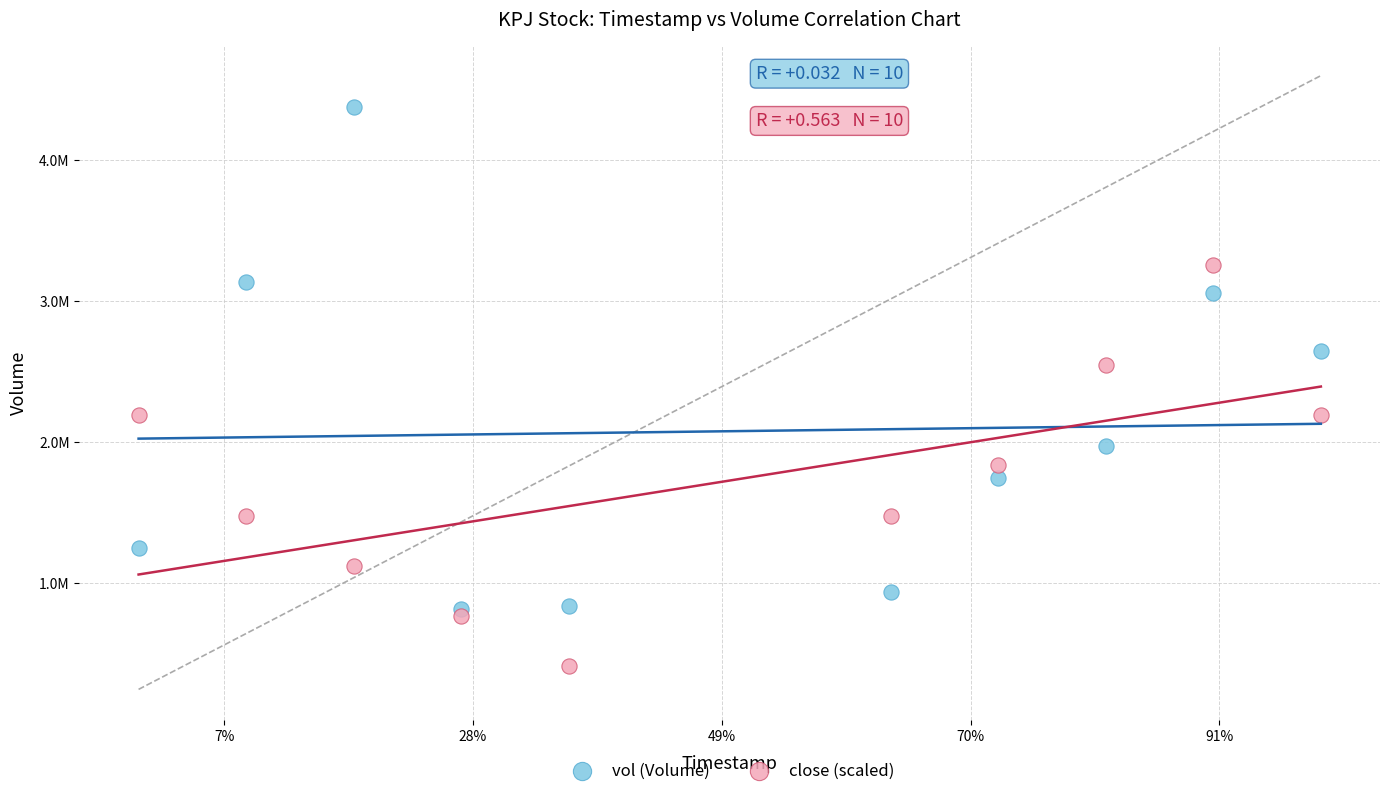

Which series has the widest spread of Y values?

vol (Volume)